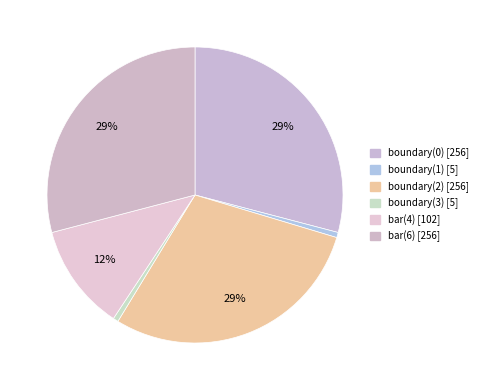

How many segments does this pie chart have?

6